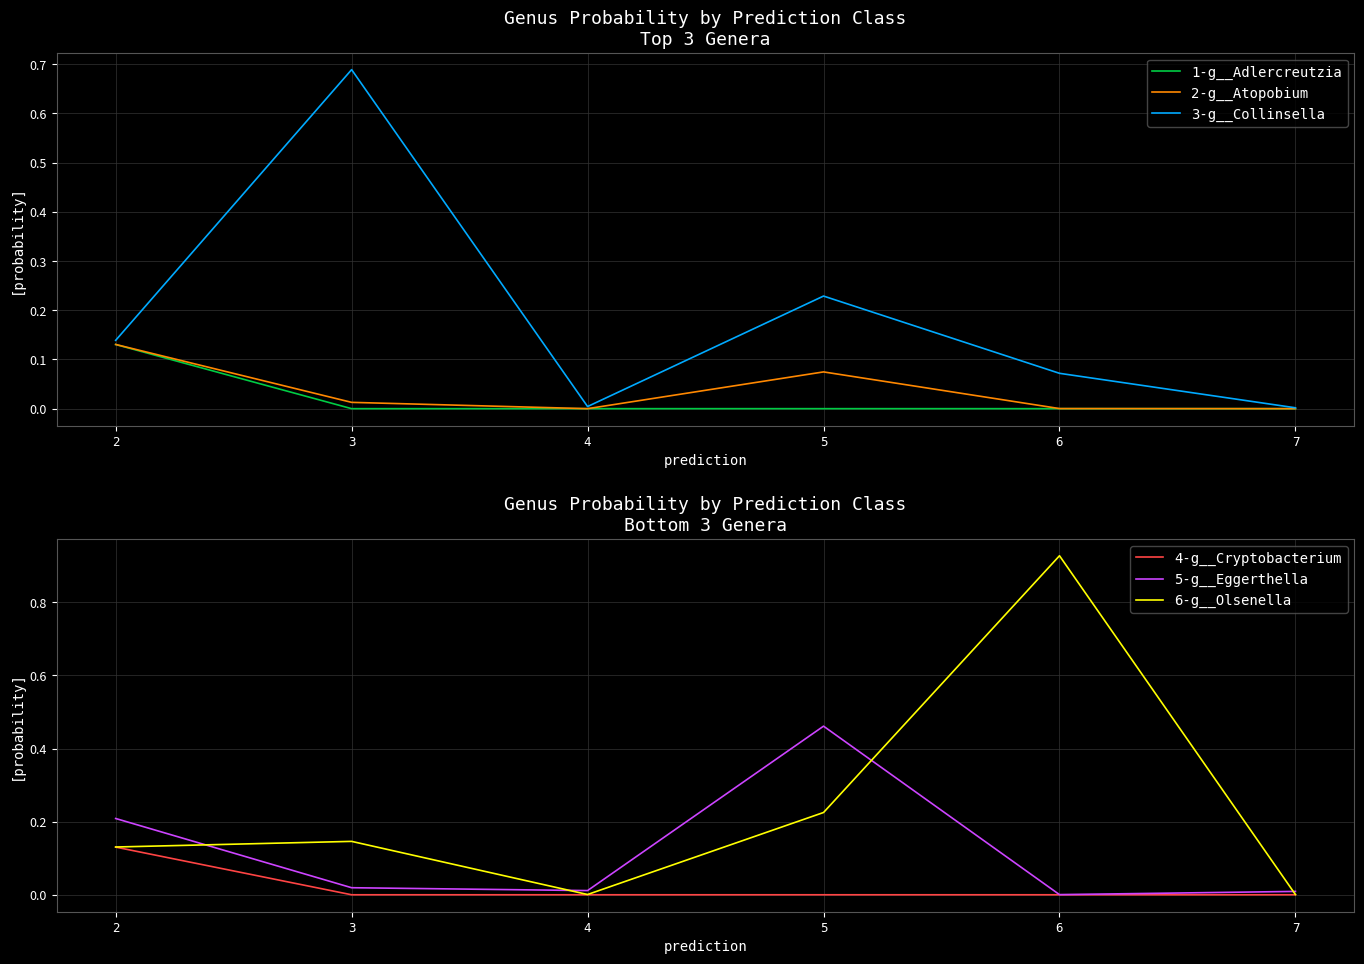

True or false: 6-g__Olsenella and 2-g__Atopobium intersect in this chart.

False